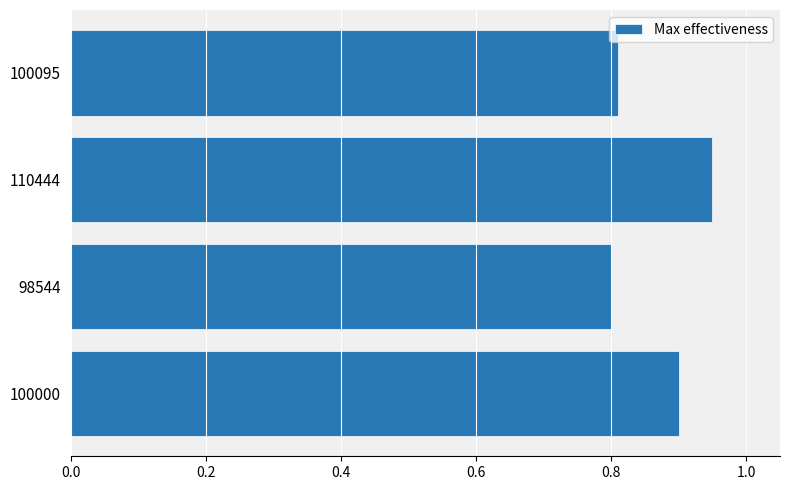

Count the number of categories in the chart.

4